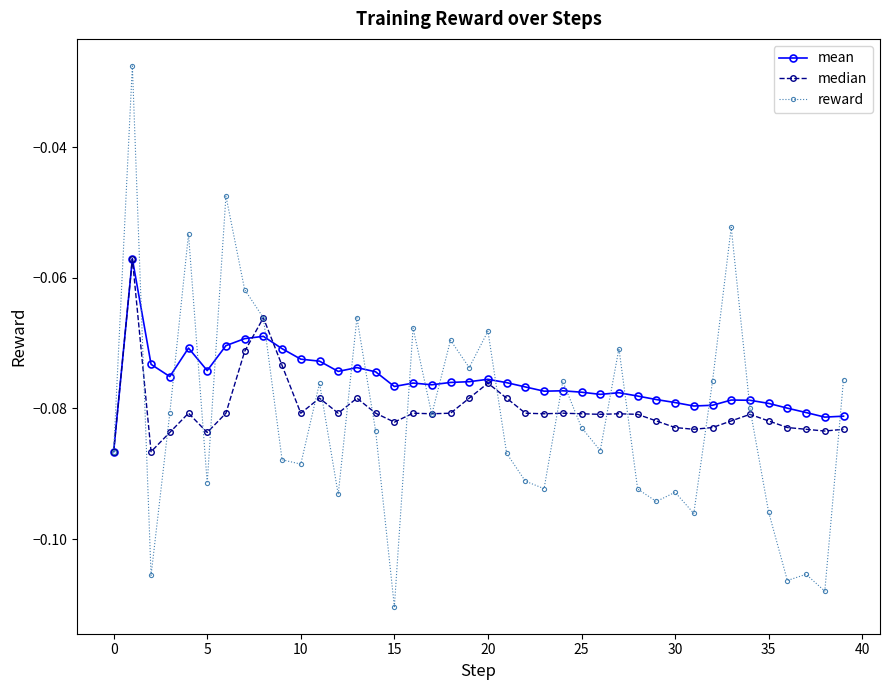

Which series has the largest total across all categories?

mean